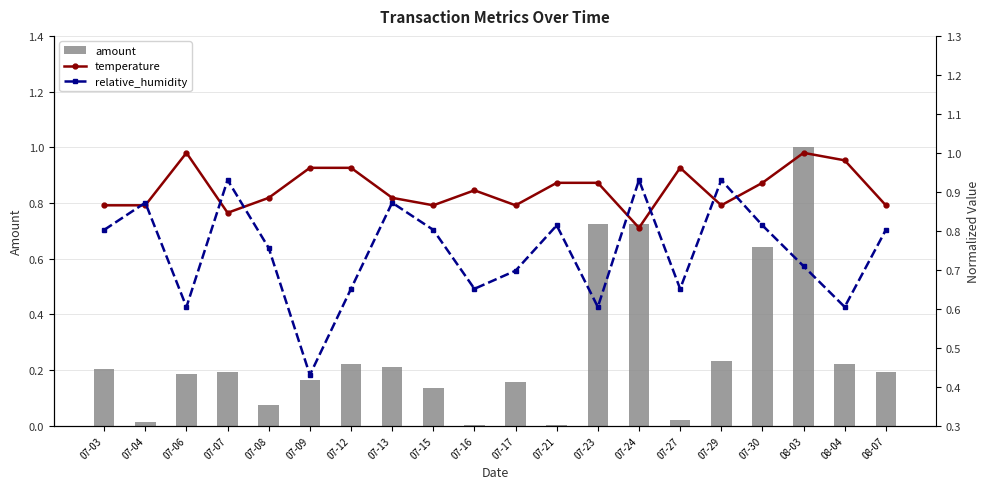

Count the relative_humidity values in the range 0 to 1.

20